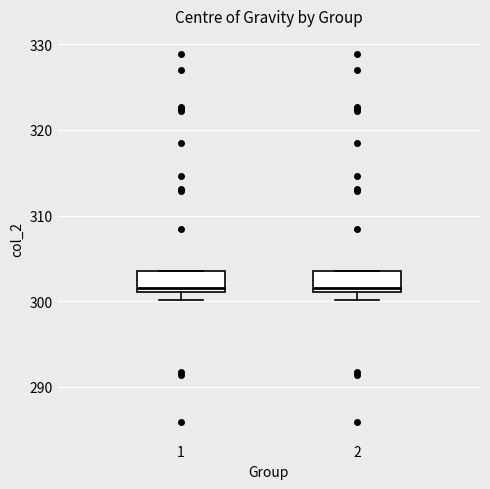

Reading left to right, transcribe this box plot: for each box, give where its median line is, the range the box spans, and where its two whiskers end, as read against the y-axis. The values are not printed on the chart, so give them approximately, as read against the axis.

1: median 301 (just above the box's lower edge), box 301 to 304, whiskers 300 to 304
2: median 301 (just above the box's lower edge), box 301 to 304, whiskers 300 to 304